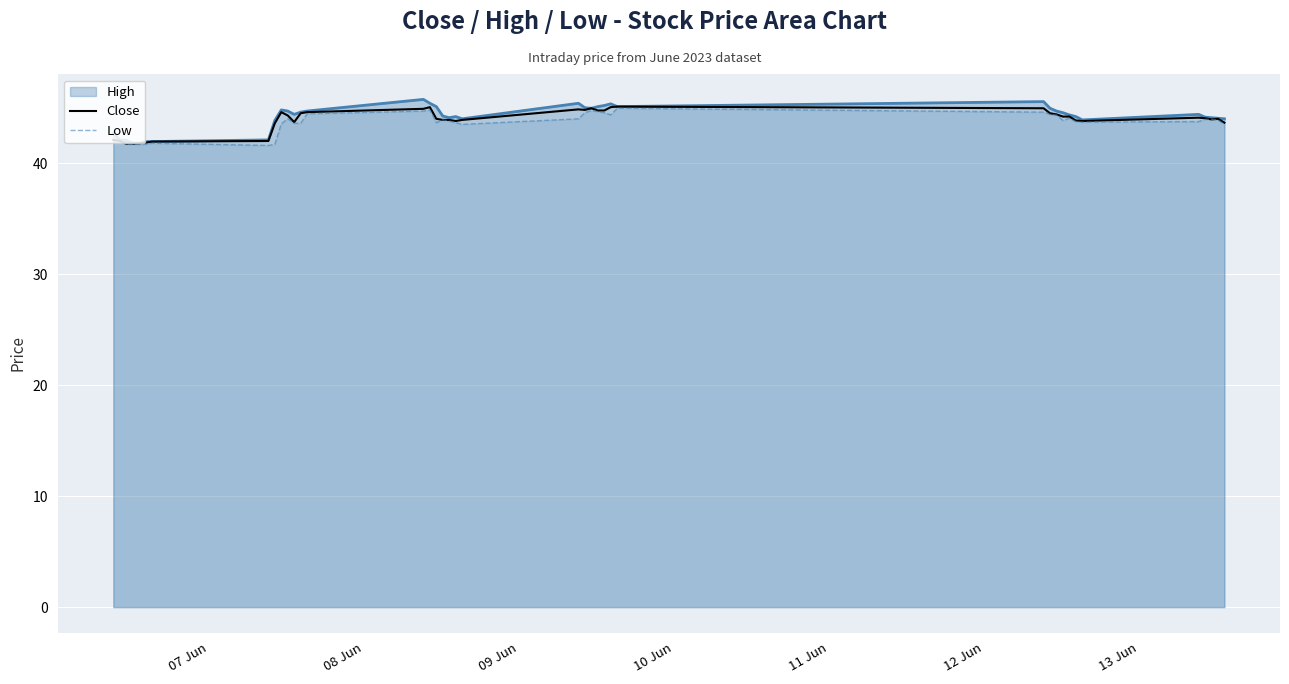

What is the highest value of the Close series?

45.1